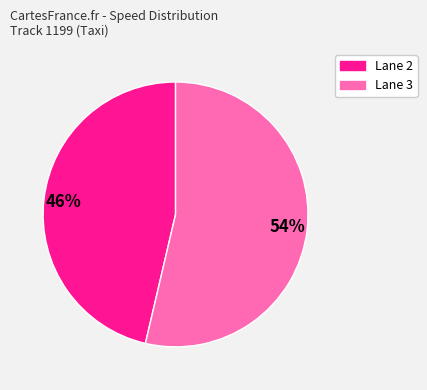

To the nearest percent, what is the average slice percentage?

50%